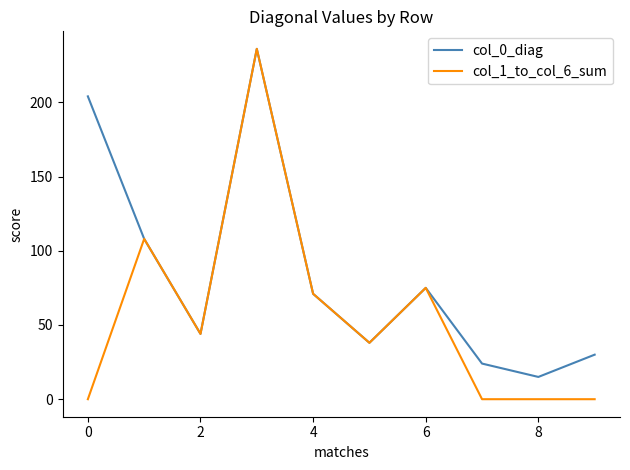

Reading left to right, list all the values displayed in this chart.

col_0_diag: 204	108	44	236	71	38	75	24	15	30
col_1_to_col_6_sum: 0	108	44	236	71	38	75	0	0	0